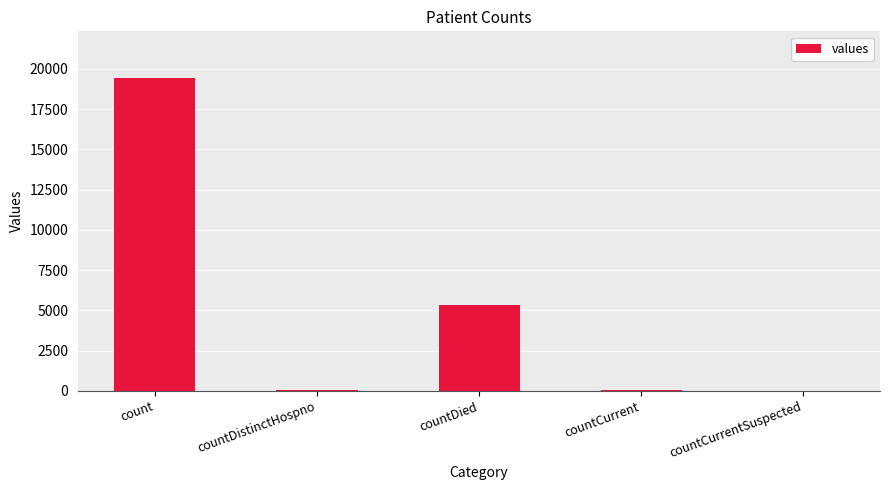

Which has a higher value, countDied or countCurrent?

countDied